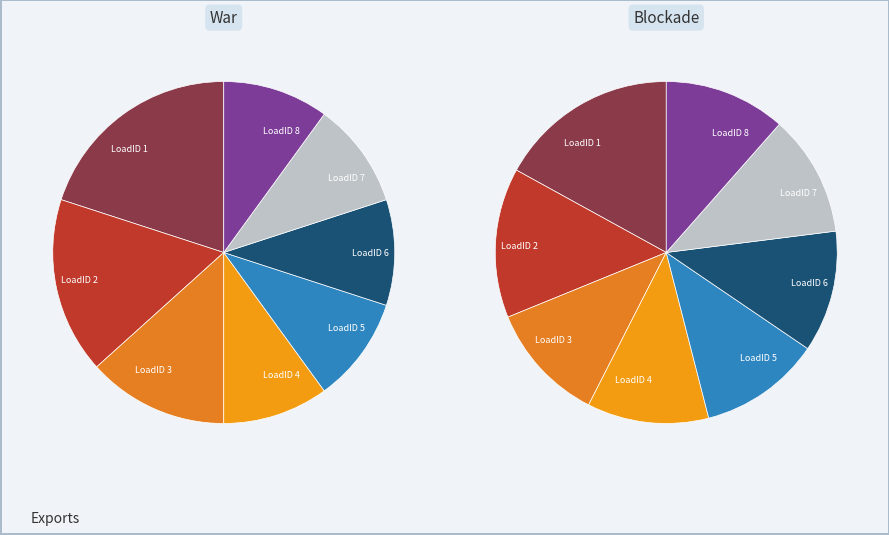

Is the sum of LoadID 4 and LoadID 7 greater than half?

No